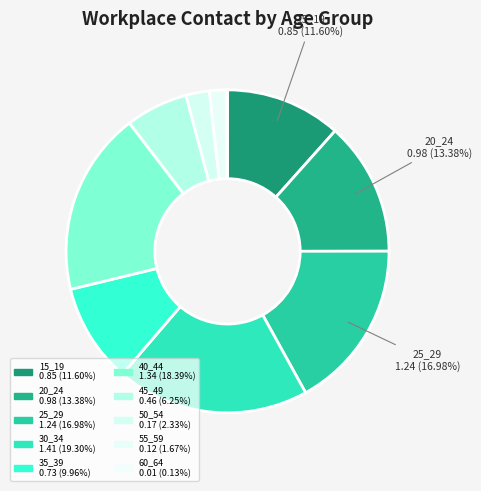

What is the smallest slice in the pie chart?

60_64